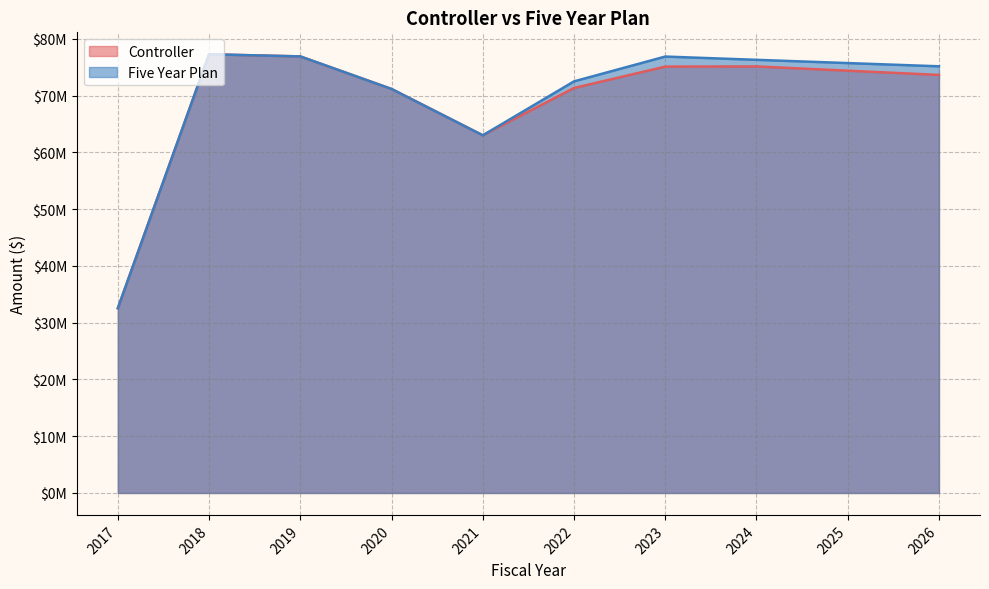

At how many categories does at least one series exceed 56322088?

9